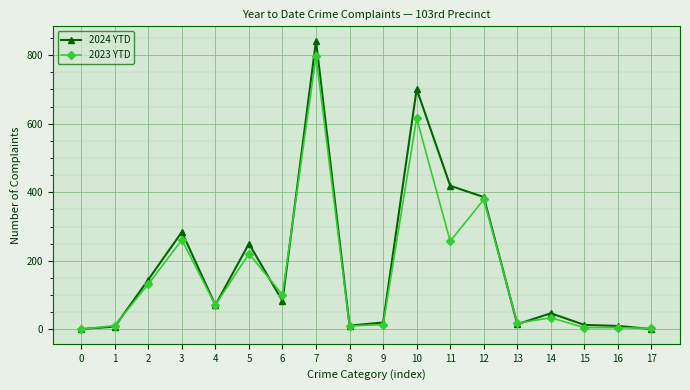

True or false: 2024 YTD has more than 2 points higher than both neighbors.

True